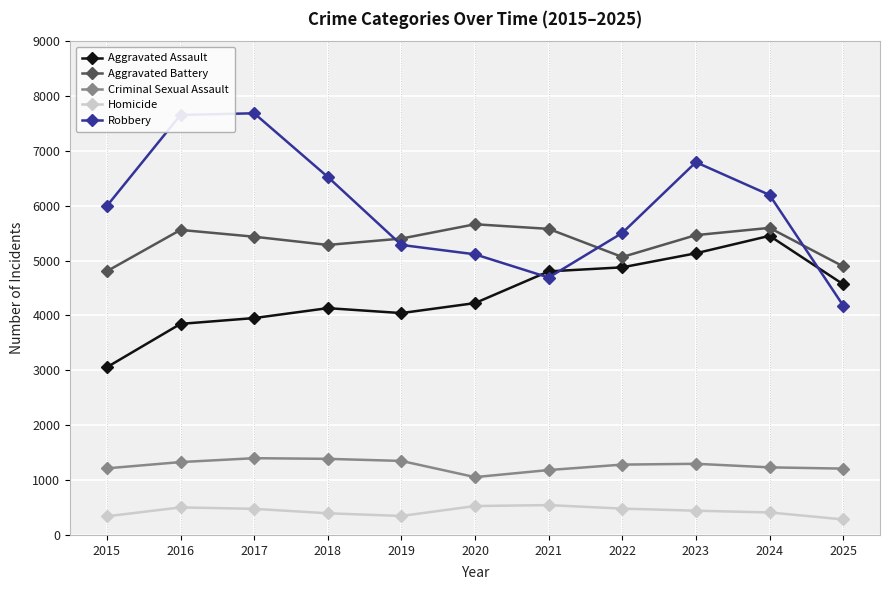

Rank the series by their maximum value, from highest to lowest.

Robbery, Aggravated Battery, Aggravated Assault, Criminal Sexual Assault, Homicide